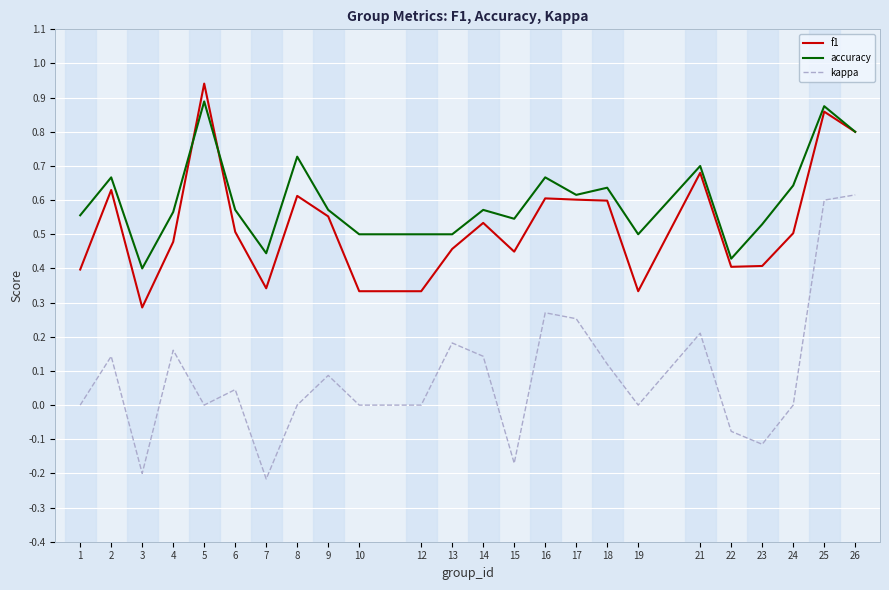

At which category is the sum across all series the highest?

25